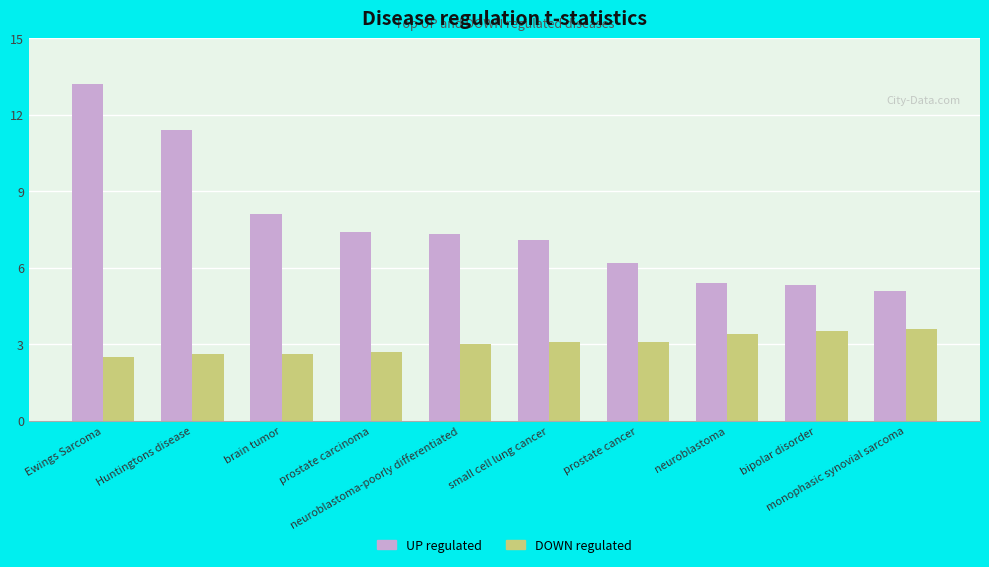

How many values in the UP regulated series exceed 7?

6